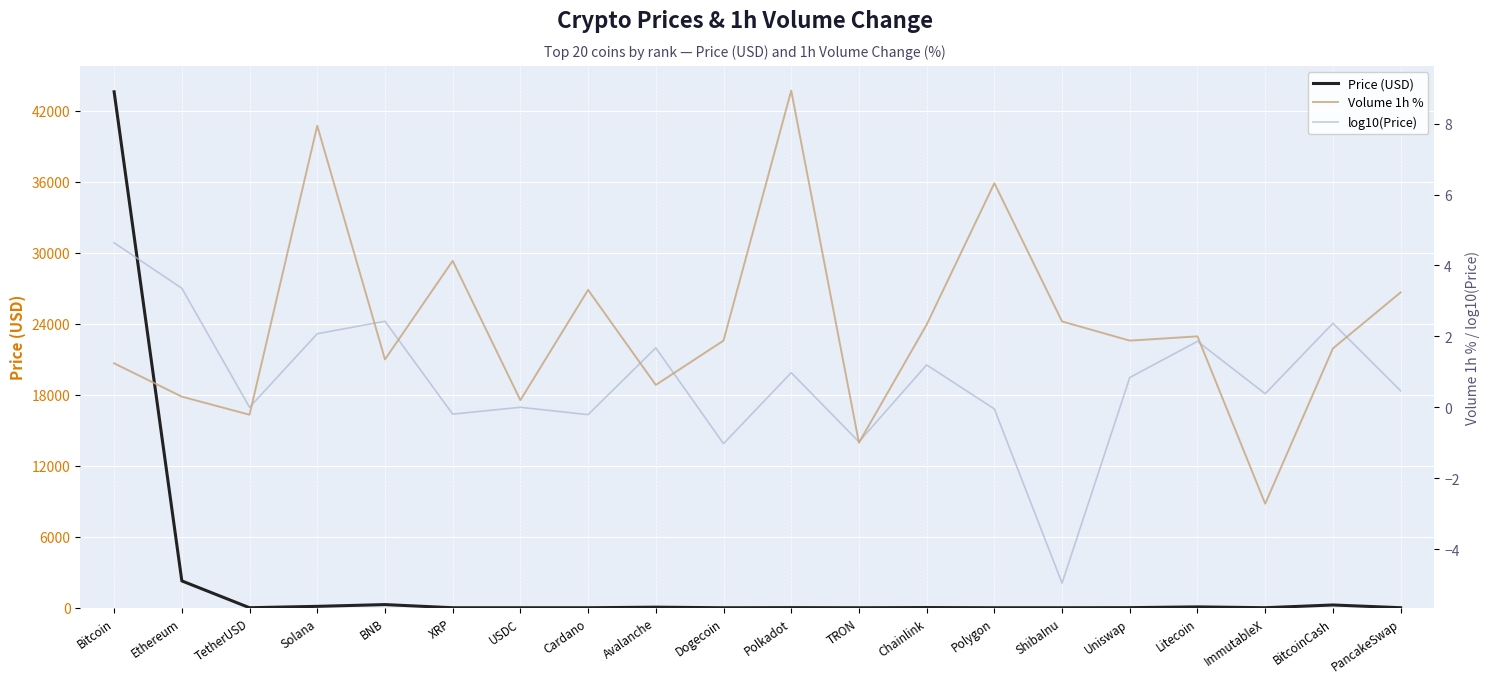

Reading right to left, what are all the values shown in this chart?

Price (USD): PancakeSwap=2.9	BitcoinCash=234.2	ImmutableX=2.4	Litecoin=72.3	Uniswap=6.9	ShibaInu=0.0	Polygon=0.9	Chainlink=15.7	TRON=0.1	Polkadot=9.5	Dogecoin=0.1	Avalanche=47.3	Cardano=0.6	USDC=1.0	XRP=0.6	BNB=267.0	Solana=118.6	TetherUSD=1.0	Ethereum=2270.1	Bitcoin=43620.8
Volume 1h %: PancakeSwap=3.2	BitcoinCash=1.7	ImmutableX=-2.7	Litecoin=2.0	Uniswap=1.9	ShibaInu=2.4	Polygon=6.3	Chainlink=2.3	TRON=-1.0	Polkadot=8.9	Dogecoin=1.9	Avalanche=0.6	Cardano=3.3	USDC=0.2	XRP=4.1	BNB=1.4	Solana=7.9	TetherUSD=-0.2	Ethereum=0.3	Bitcoin=1.2
log10(Price): PancakeSwap=0.5	BitcoinCash=2.4	ImmutableX=0.4	Litecoin=1.9	Uniswap=0.8	ShibaInu=-5.0	Polygon=-0.0	Chainlink=1.2	TRON=-1.0	Polkadot=1.0	Dogecoin=-1.0	Avalanche=1.7	Cardano=-0.2	USDC=0.0	XRP=-0.2	BNB=2.4	Solana=2.1	TetherUSD=0.0	Ethereum=3.4	Bitcoin=4.6